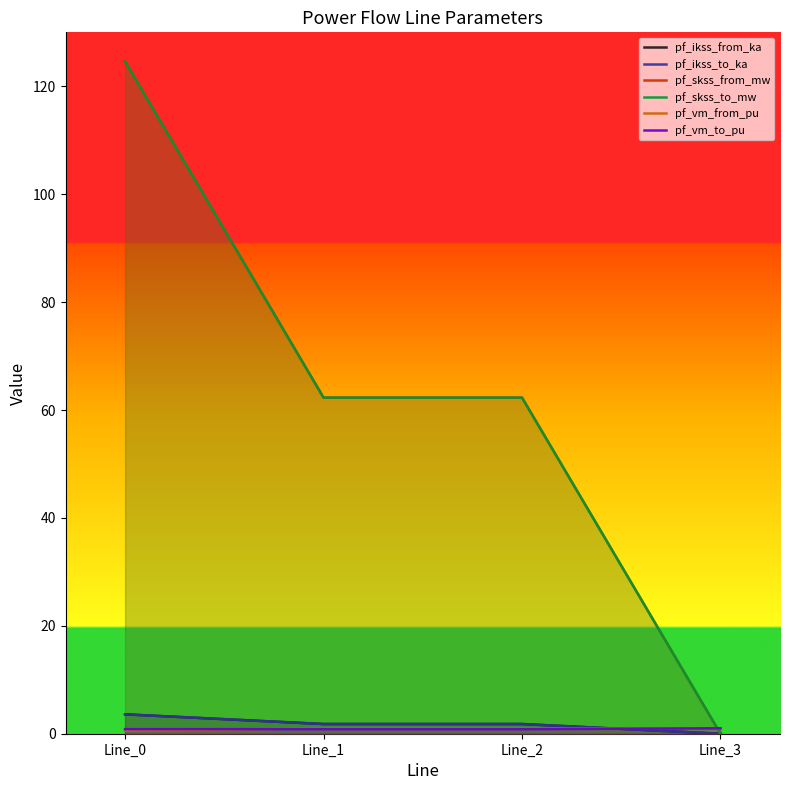

Between Line_2 and Line_0, which is larger?

Line_0